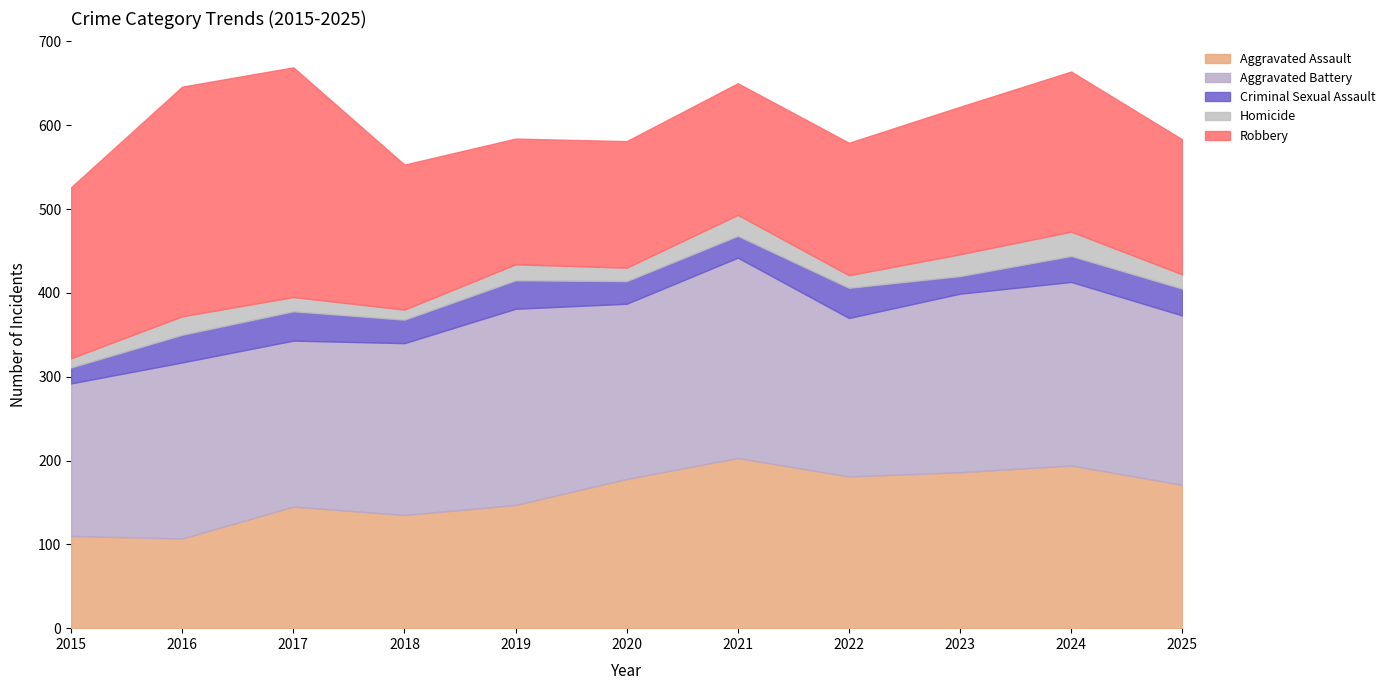

The Robbery series shows 247 at 2019. True or false?

False